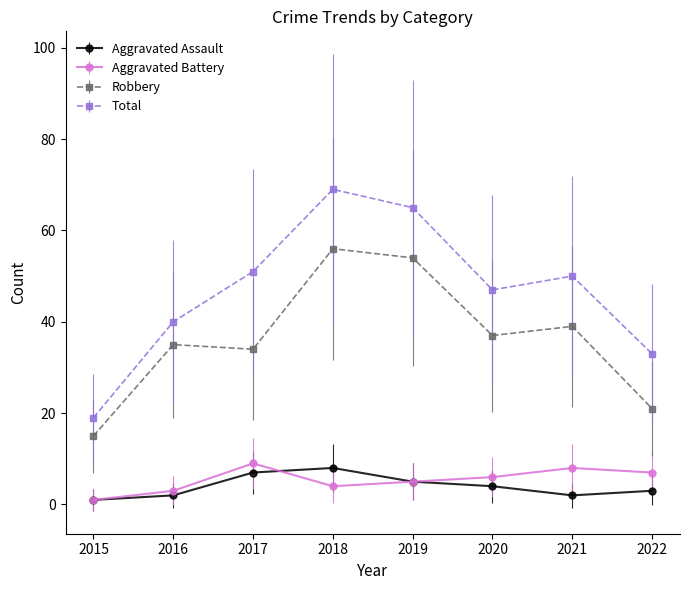

True or false: Aggravated Assault has more than 2 points higher than both neighbors.

False